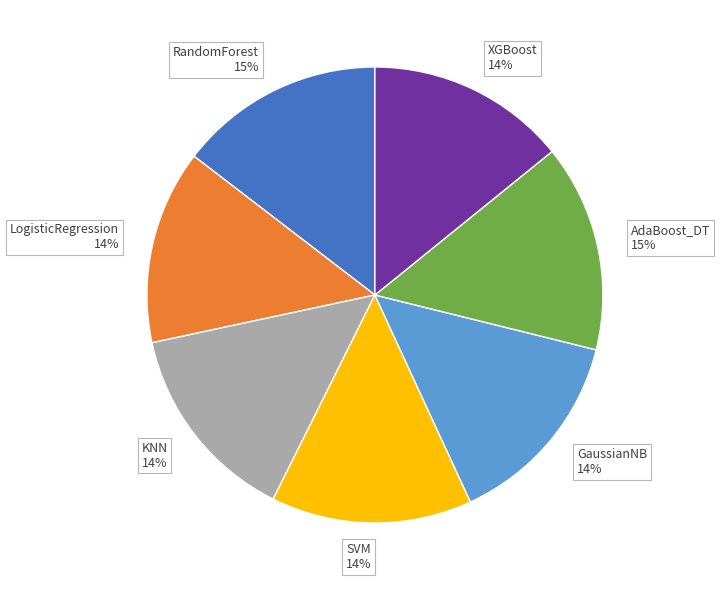

The AdaBoost_DT 15% slice represents 15% of the pie. True or false?

True